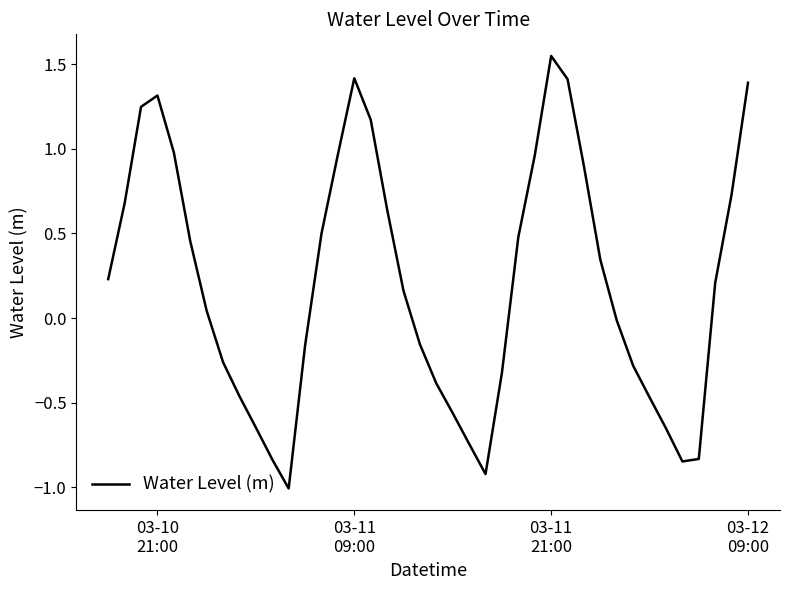

What is the sum of all values?

8.2